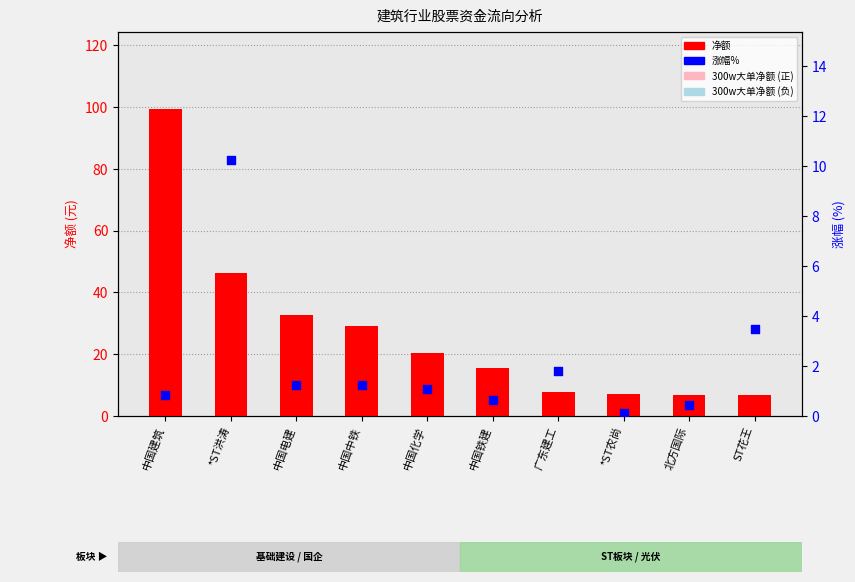

Which series has the widest spread of Y values?

净额